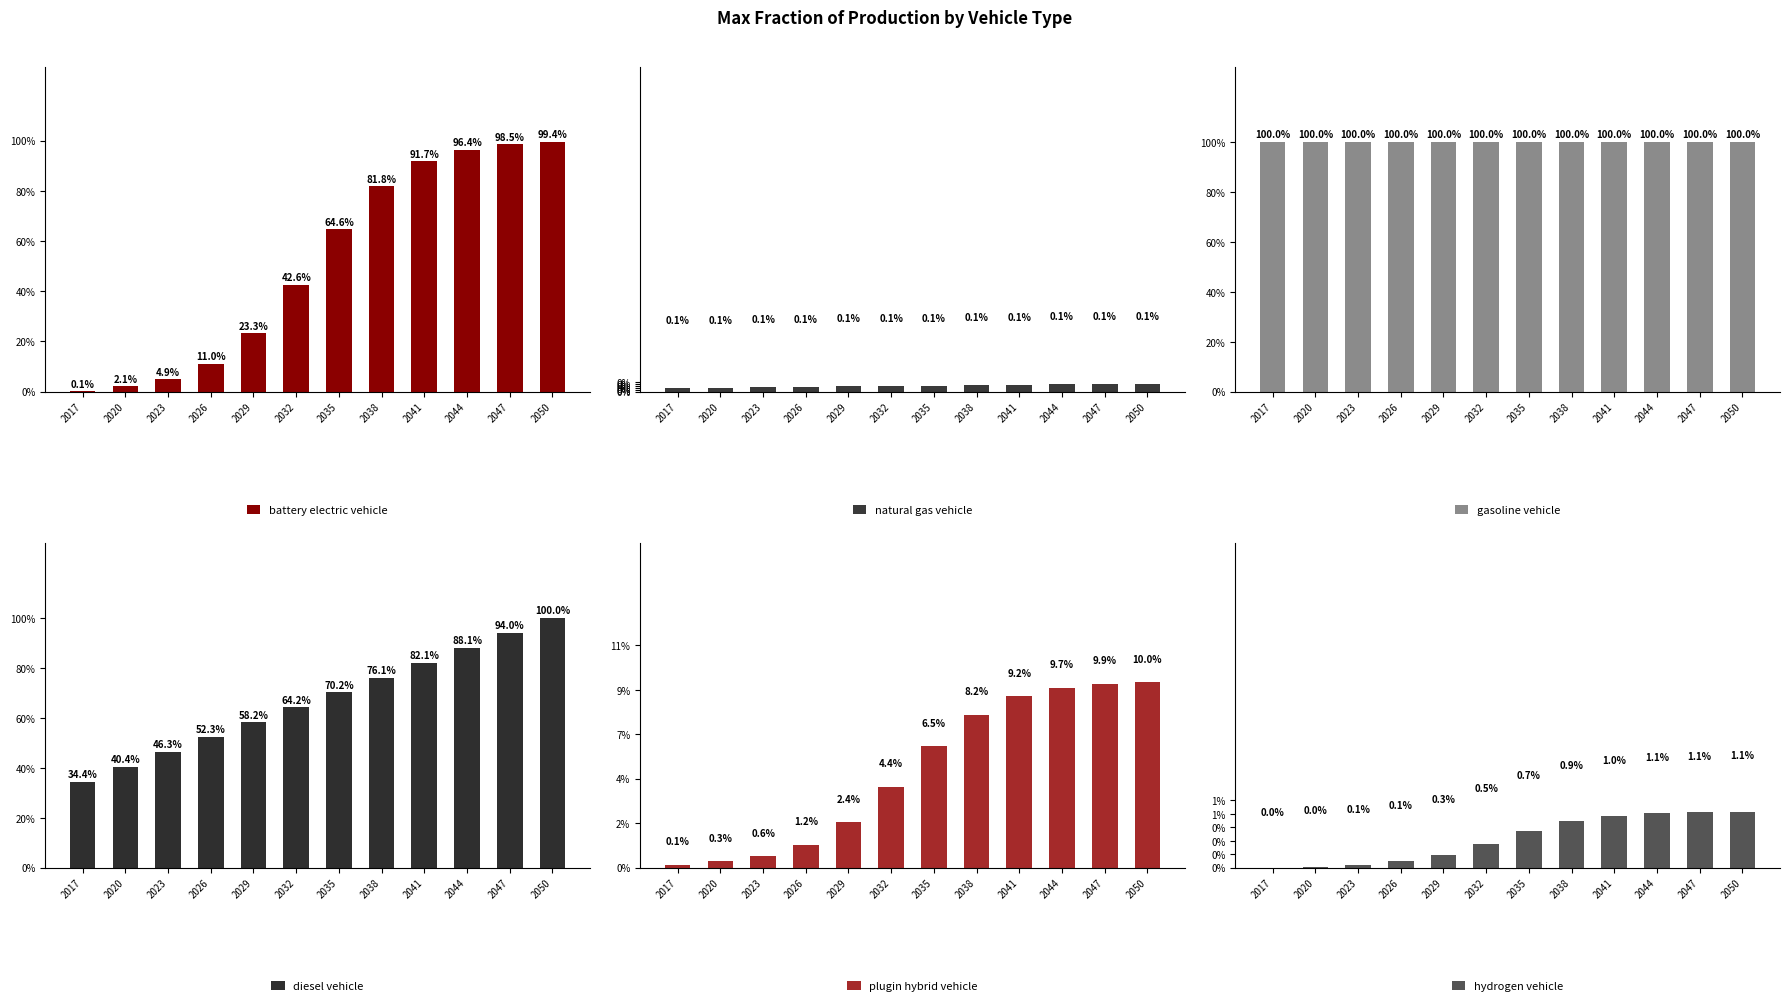

What is the average value of the battery electric vehicle series?

0.5